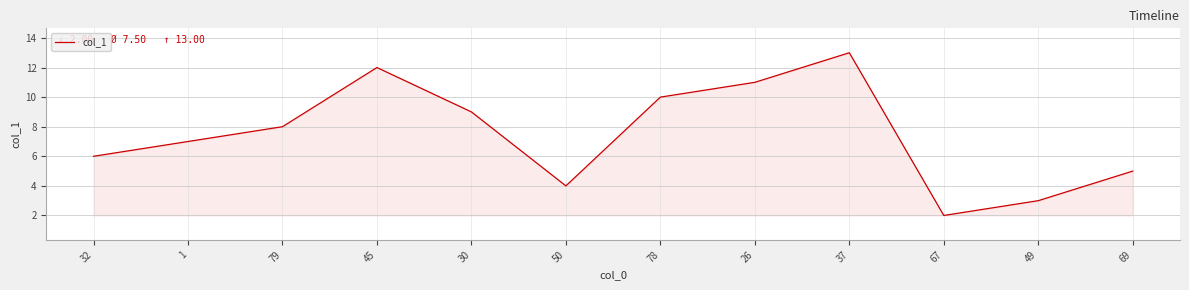

What is the smallest value displayed?

2.0